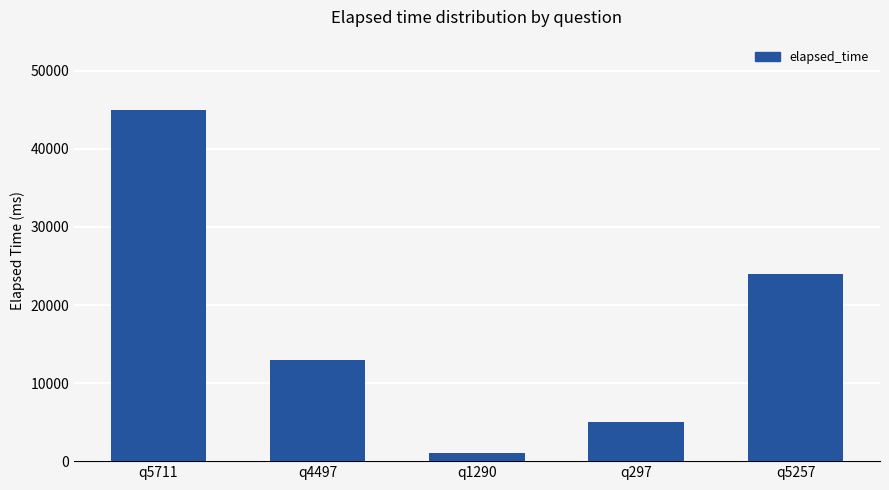

Which category has the highest value across all series?

q5711